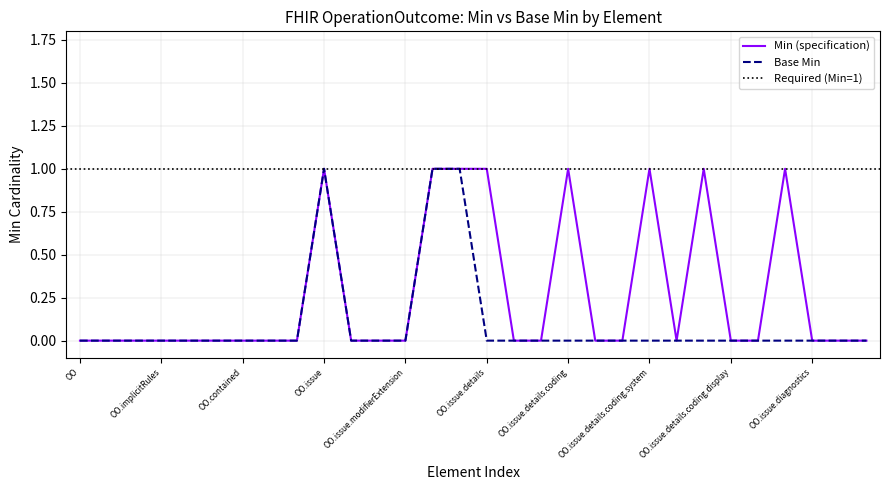

How many data points does each series have?

30